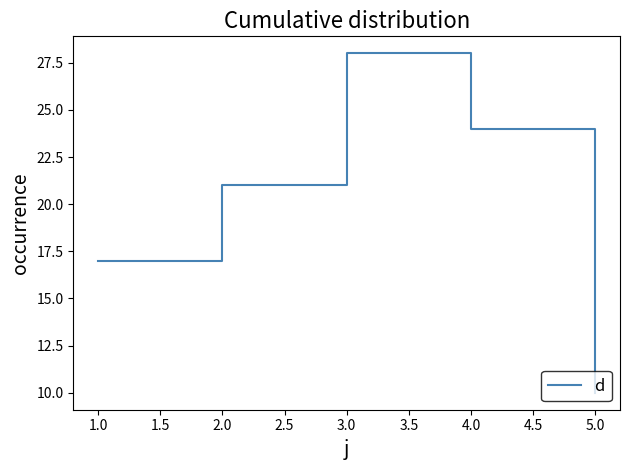

List the labels in order of value, largest first.

3.0, 4.0, 2.0, 1.0, 5.0